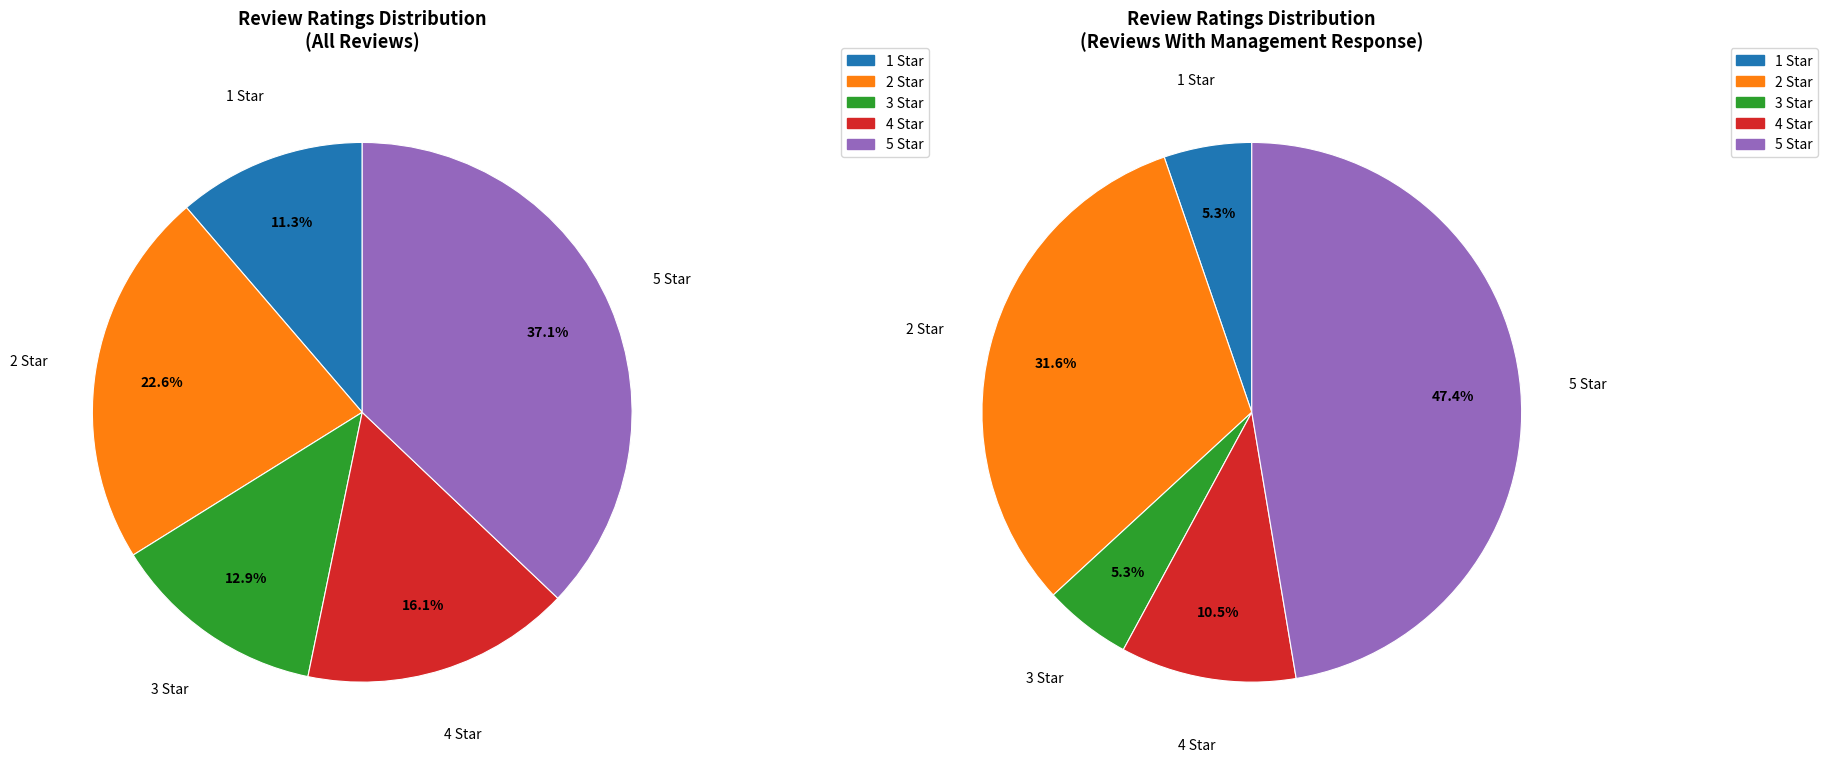

How many slices are in this pie chart?

5